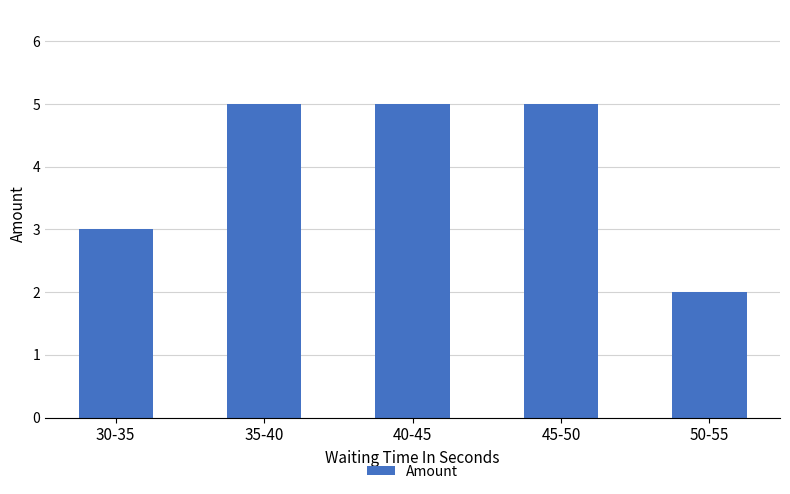

True or false: the data shows 3 at 35-40.

False